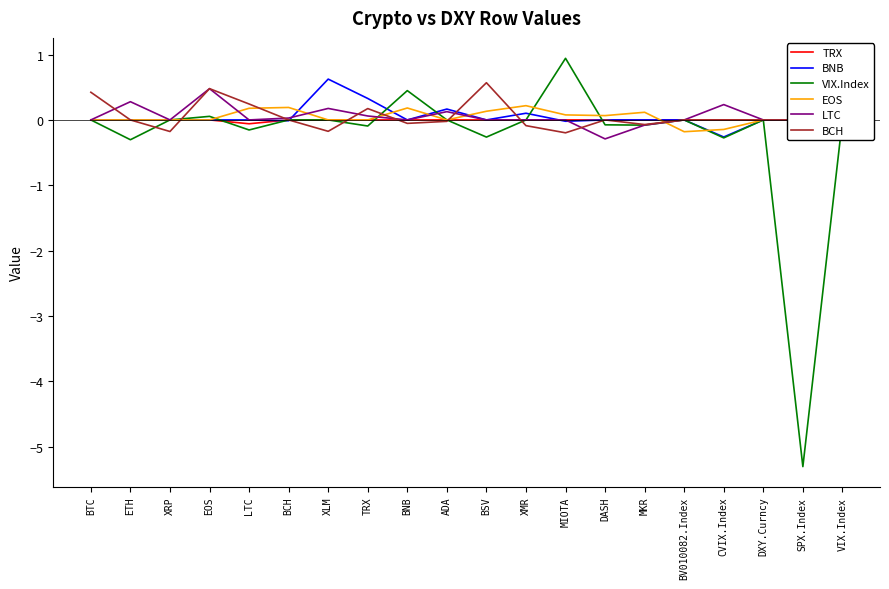

Where do BNB and BCH first cross each other?

XRP and EOS